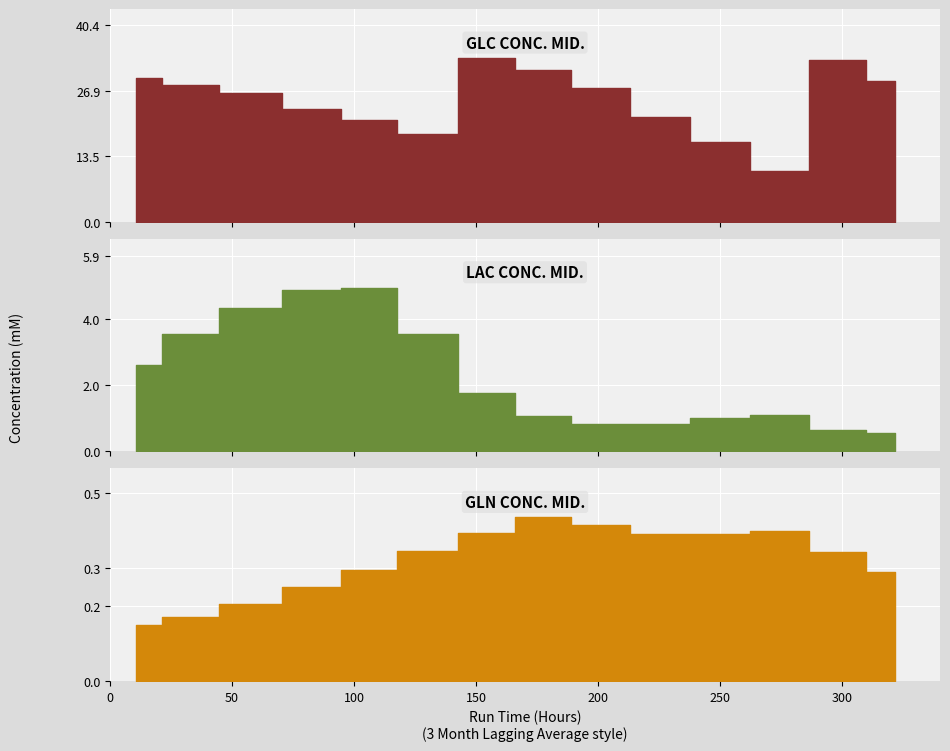

Is this an area chart (filled region under the line)?

No